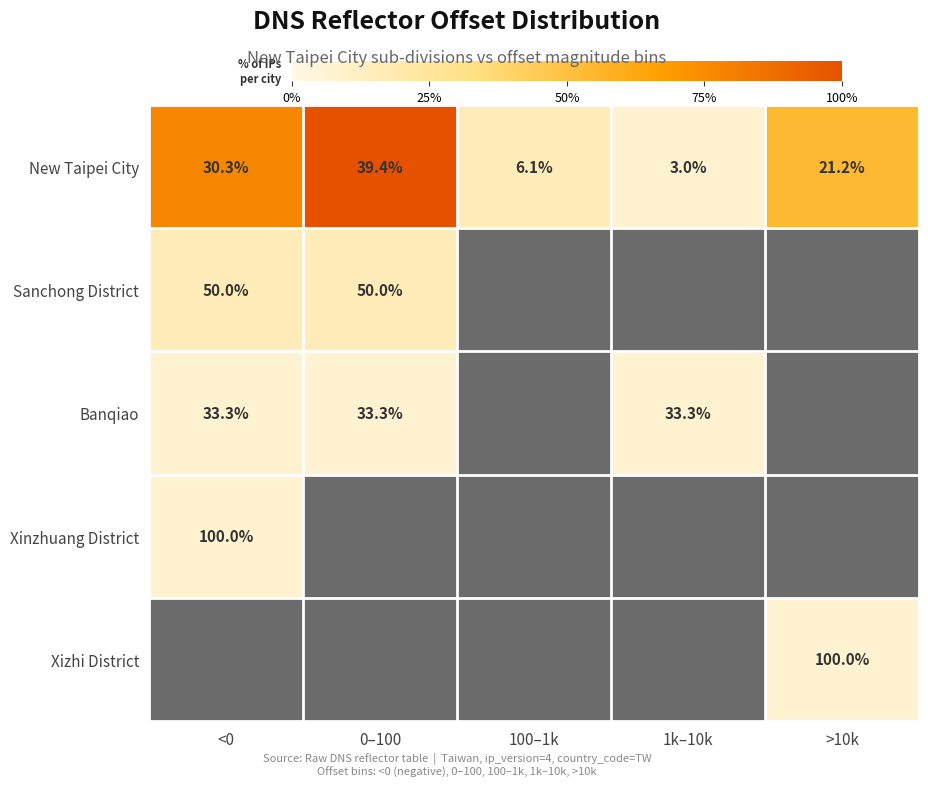

What value does the New Taipei City series have at <0?

30.3